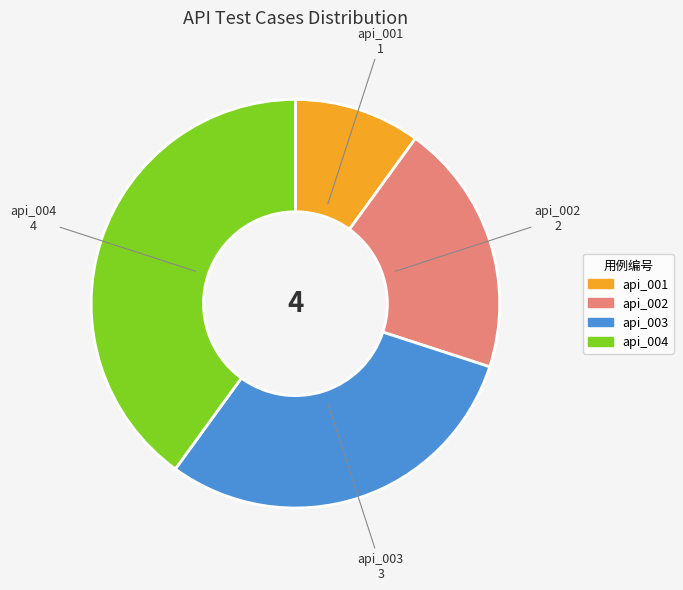

True or false: api_003 accounts for 30% of the total.

True